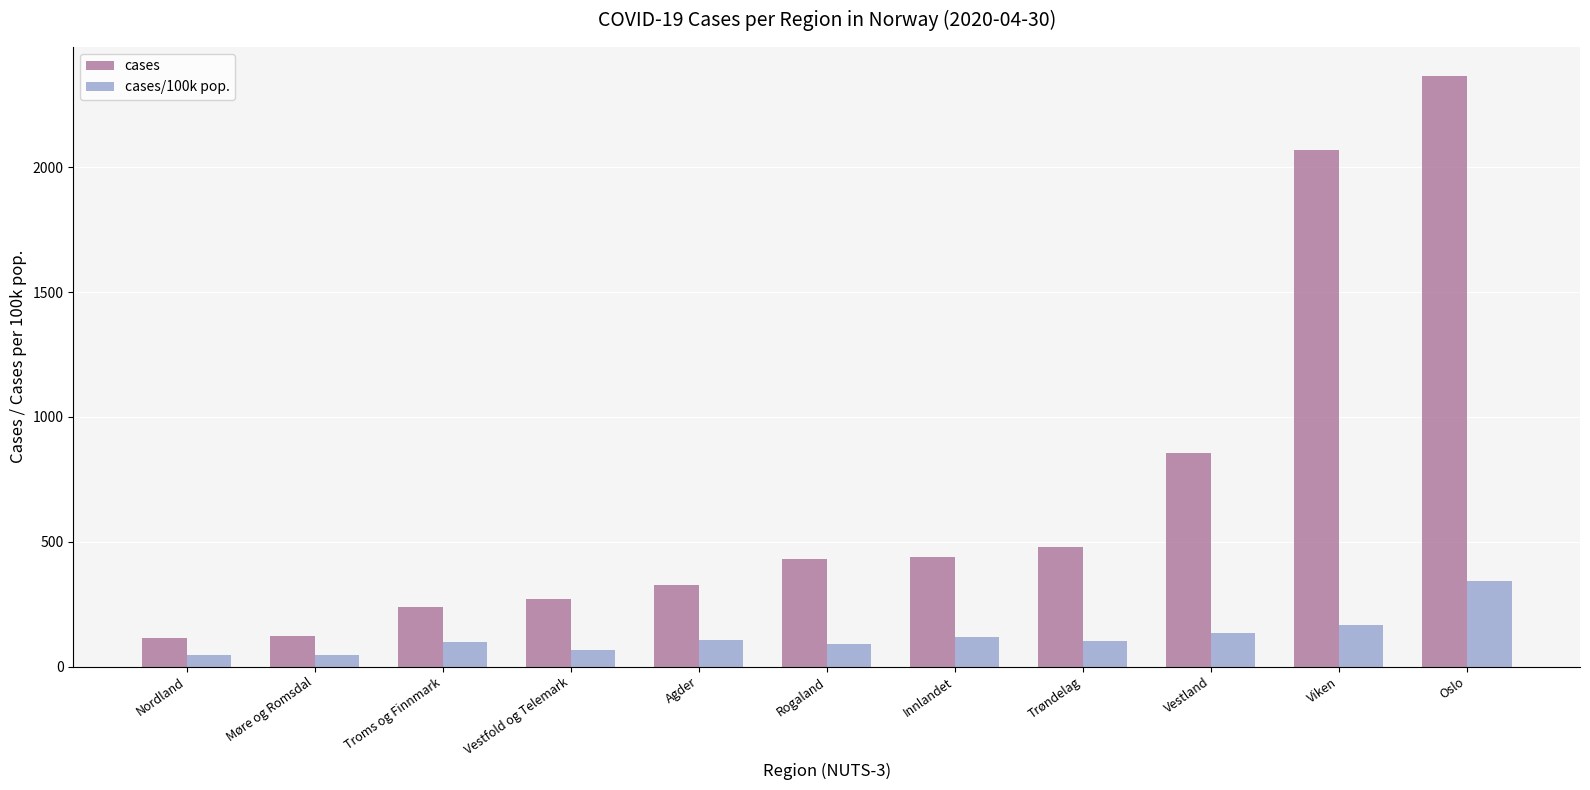

What is the sum of all cases/100k pop. values?

1314.6